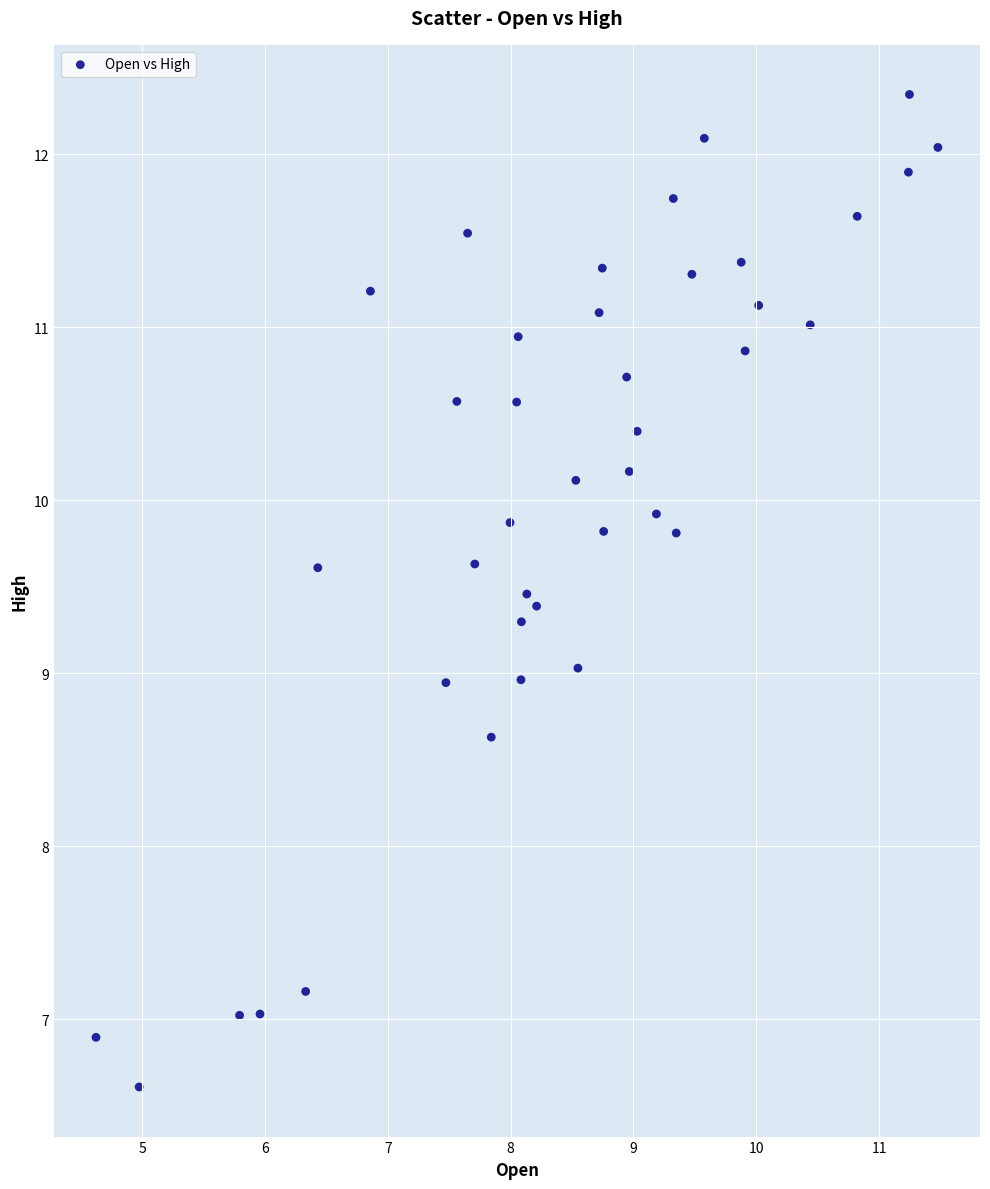

What is the range of Y values (max minus min)?

5.7